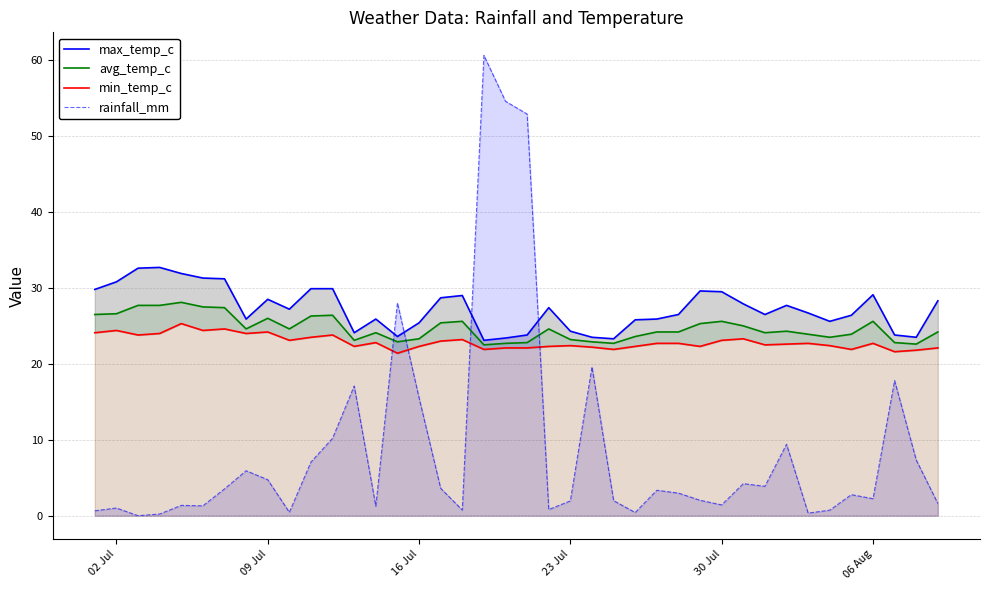

What is the maximum value for avg_temp_c?

28.1